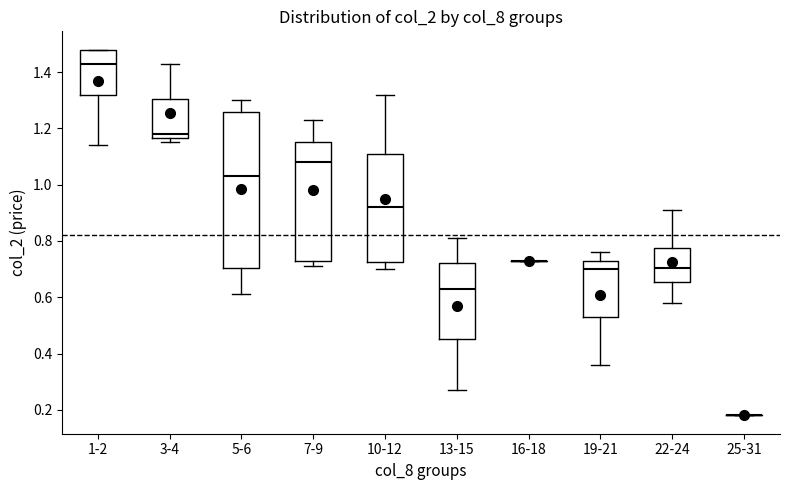

Reading left to right, read every box against the y-axis: the position of its median line, the range the box covers, and the ends of its whiskers. The values are not printed on the chart, so give them approximately, as read against the axis.

1-2: median 1.44, box 1.32 to 1.48, whiskers 1.14 to 1.48
3-4: median 1.18, box 1.16 to 1.30, whiskers 1.16 (just below the box's lower edge) to 1.44
5-6: median 1.04, box 0.70 to 1.26, whiskers 0.62 to 1.30
7-9: median 1.08, box 0.74 to 1.16, whiskers 0.72 to 1.24
10-12: median 0.92, box 0.72 to 1.10, whiskers 0.70 to 1.32
13-15: median 0.64, box 0.46 to 0.72, whiskers 0.28 to 0.82
16-18: box collapsed to a line at 0.74, whiskers 0.74 to 0.74
19-21: median 0.70, box 0.54 to 0.74, whiskers 0.36 to 0.76
22-24: median 0.70, box 0.66 to 0.78, whiskers 0.58 to 0.92
25-31: box collapsed to a line at 0.18, whiskers 0.18 to 0.18